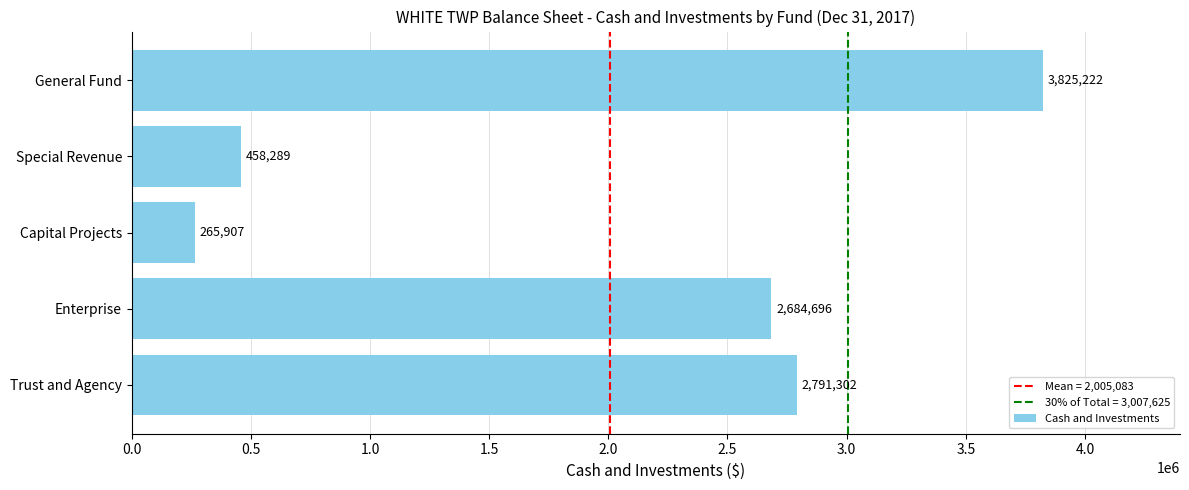

Reading top to bottom, transcribe all the data shown in this chart.

3825222	458289	265907	2684696	2791302